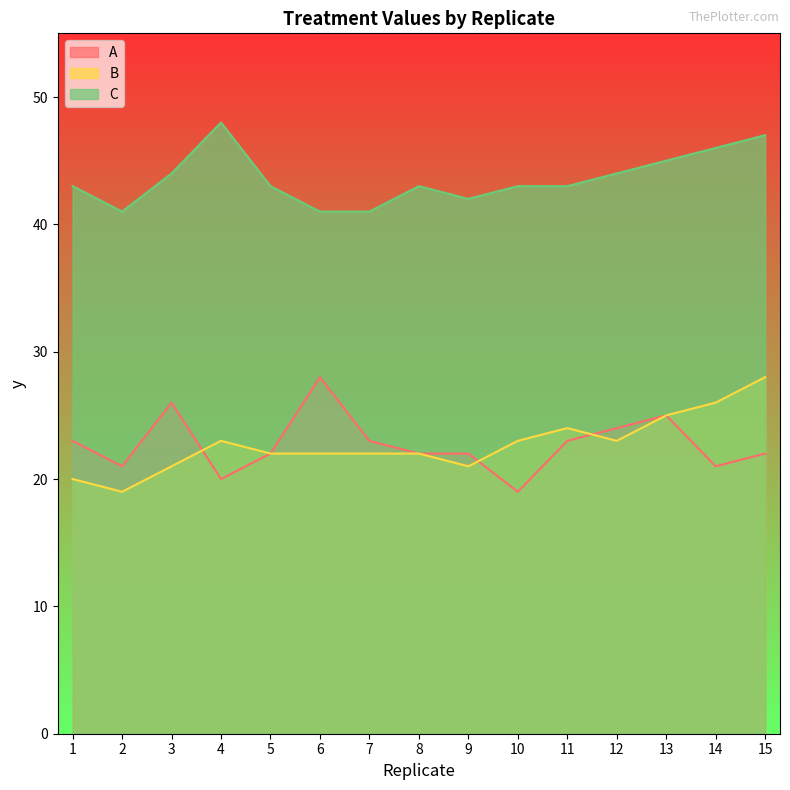

The C series shows 18 at 8. True or false?

False